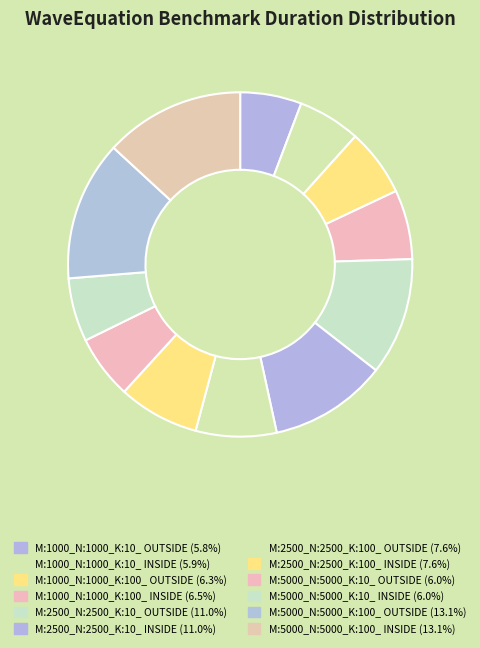

Between M:5000_N:5000_K:10_ OUTSIDE and M:2500_N:2500_K:100_ OUTSIDE, which is larger?

M:2500_N:2500_K:100_ OUTSIDE